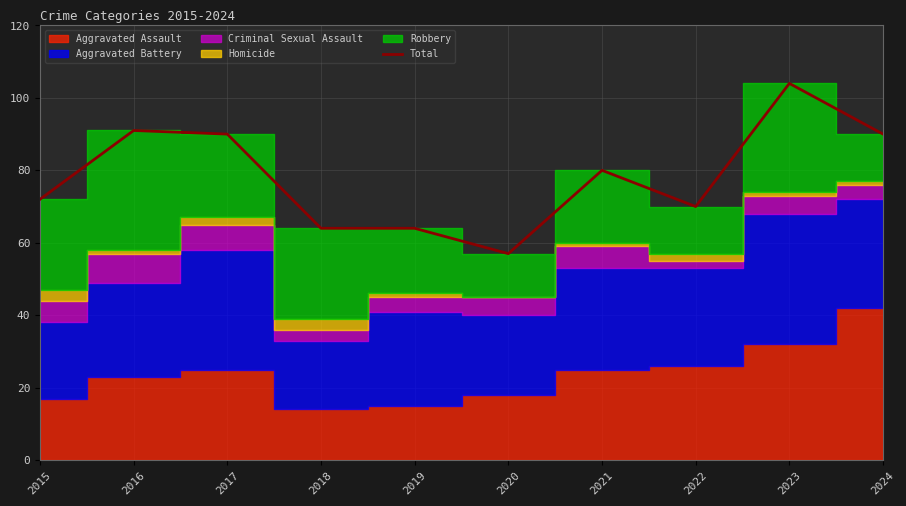

Does the chart display data point markers on the line(s)?

No